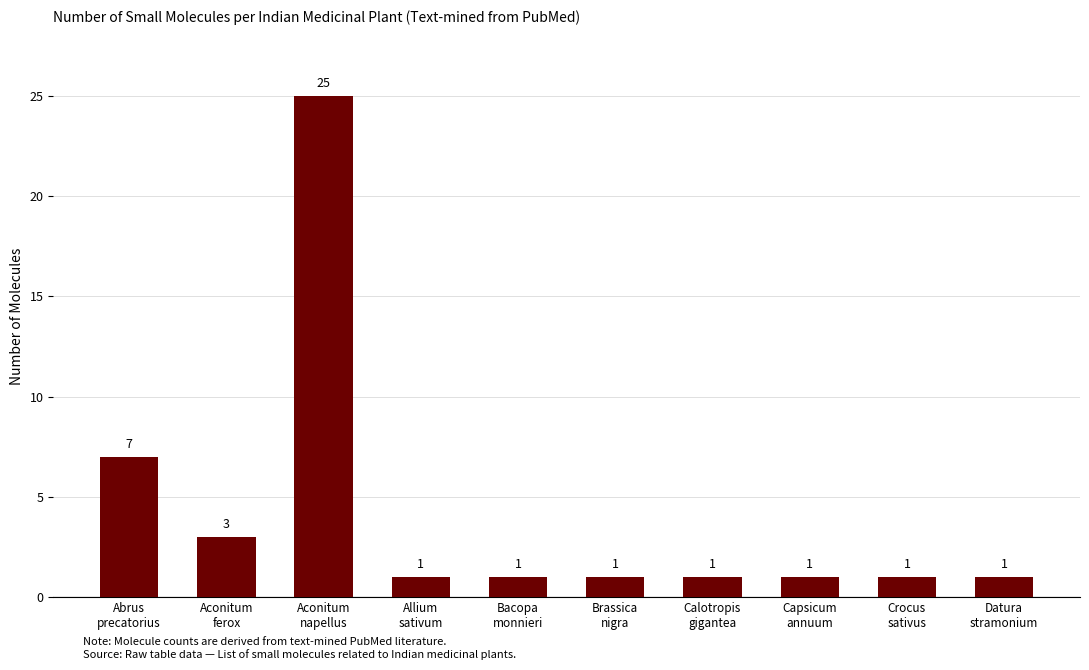

What is the difference between the maximum and minimum values?

24